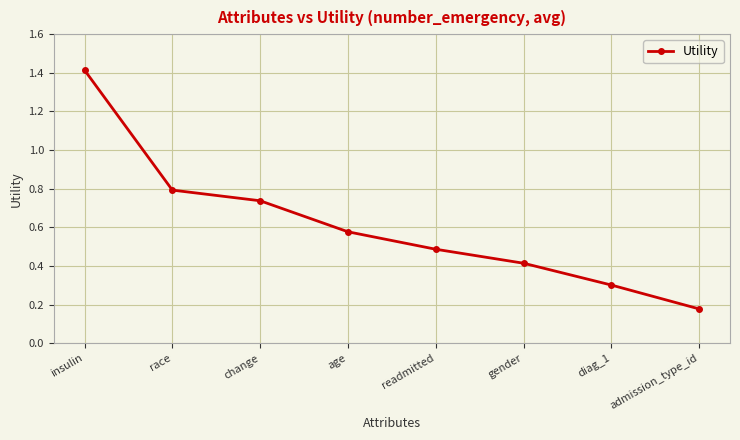

True or false: the data shows 0.3 at admission_type_id.

False